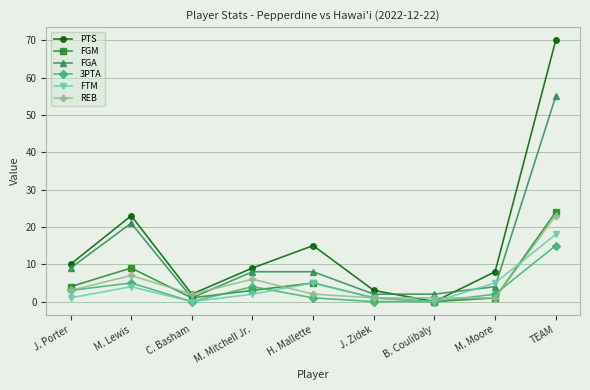

How many interior local valleys does the FTM series have?

2